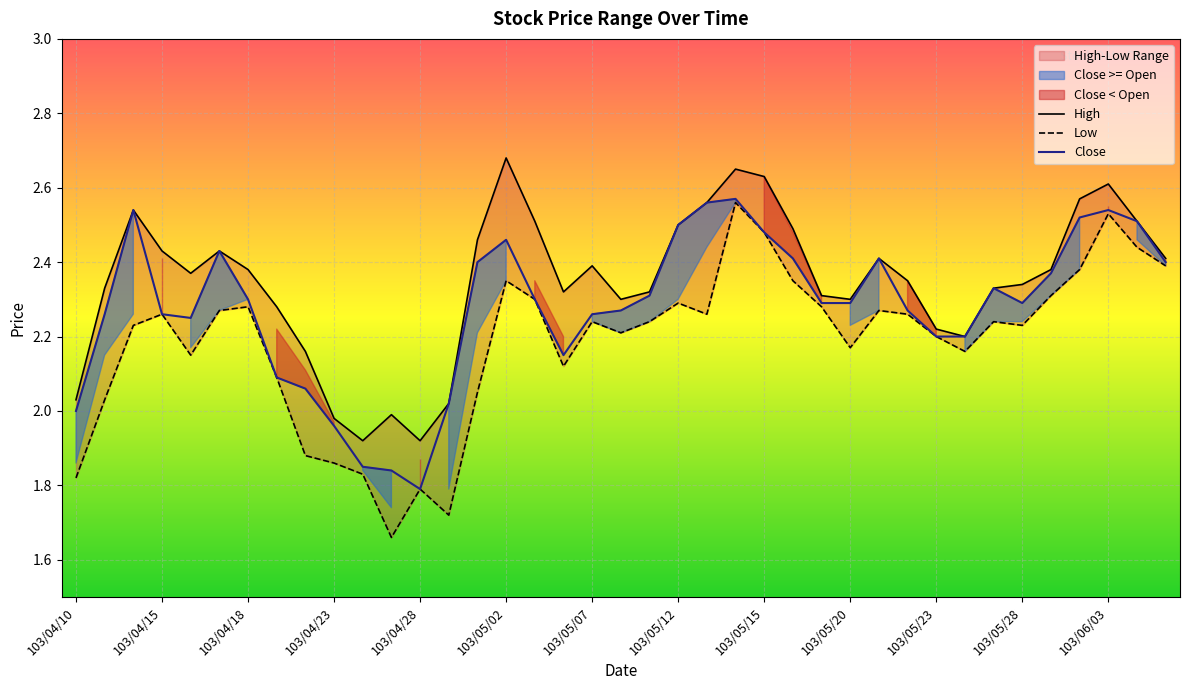

List the labels in order of Low value, largest first.

103/05/14, 103/06/03, 103/05/15, 103/06/05, 103/06/06, 103/05/30, 103/05/02, 103/05/16, 103/05/29, 103/05/05, 103/05/12, 103/04/18, 103/05/19, 103/04/17, 103/05/21, 103/04/15, 103/05/13, 103/05/22, 103/05/07, 103/05/09, 103/05/27, 103/04/14, 103/05/28, 103/05/08, 103/05/23, 103/05/20, 103/05/26, 103/04/16, 103/05/06, 103/04/21, 103/04/30, 103/04/11, 103/04/22, 103/04/23, 103/04/24, 103/04/10, 103/04/28, 103/04/29, 103/04/25